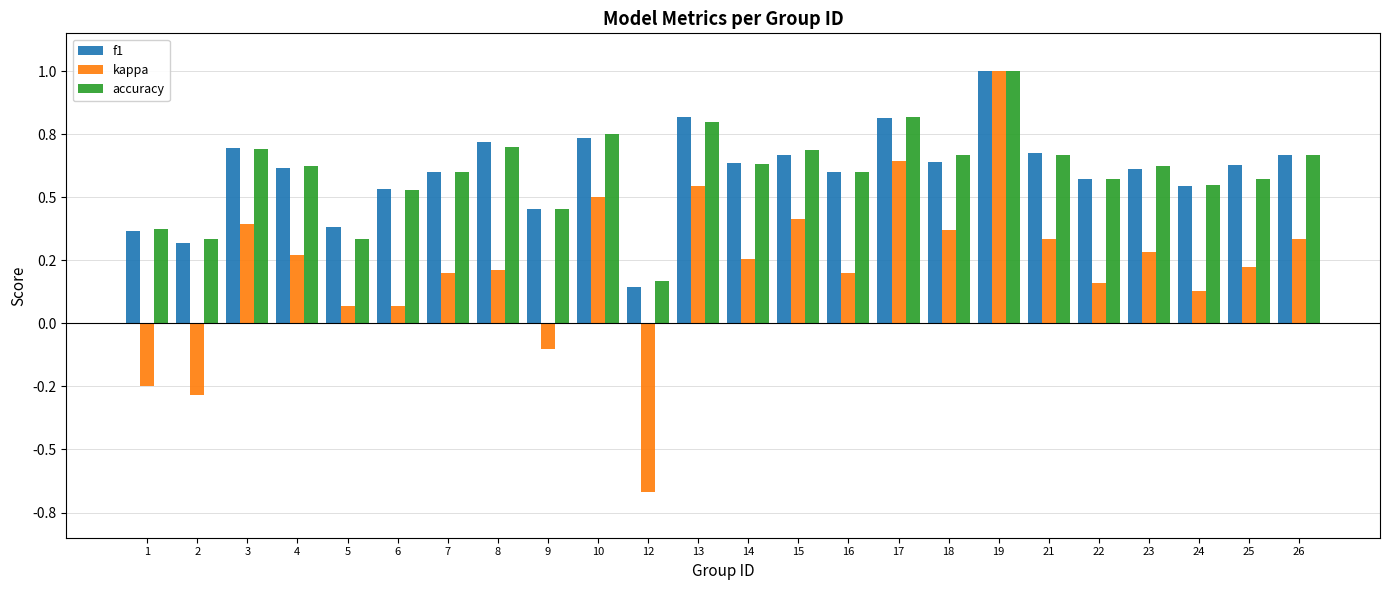

Is the value of accuracy at 3 greater than the value of f1 at 14?

Yes